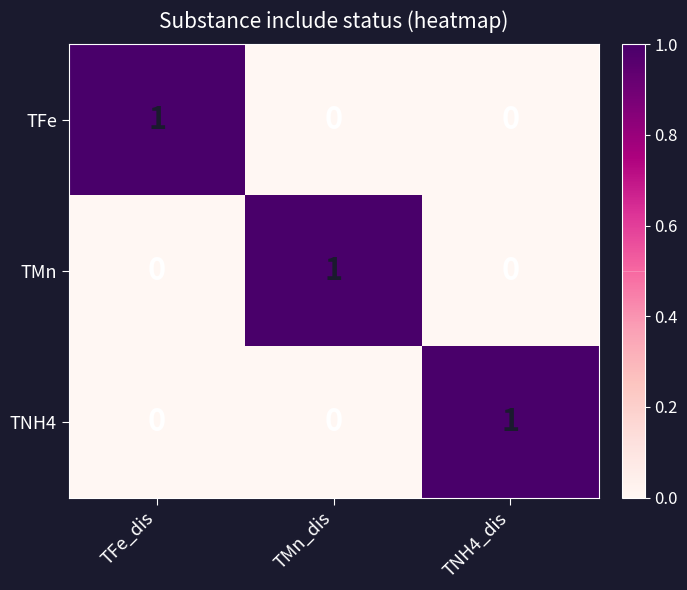

At which label does TMn reach its peak?

TMn_dis